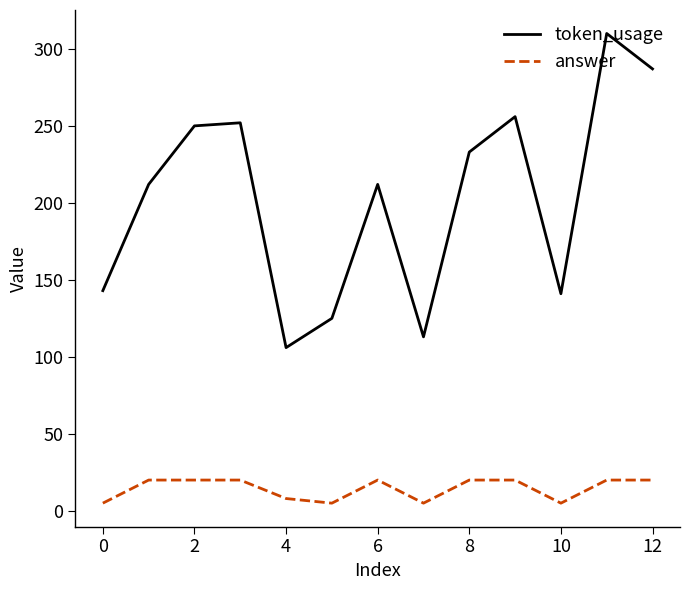

What is the greatest value displayed?

310